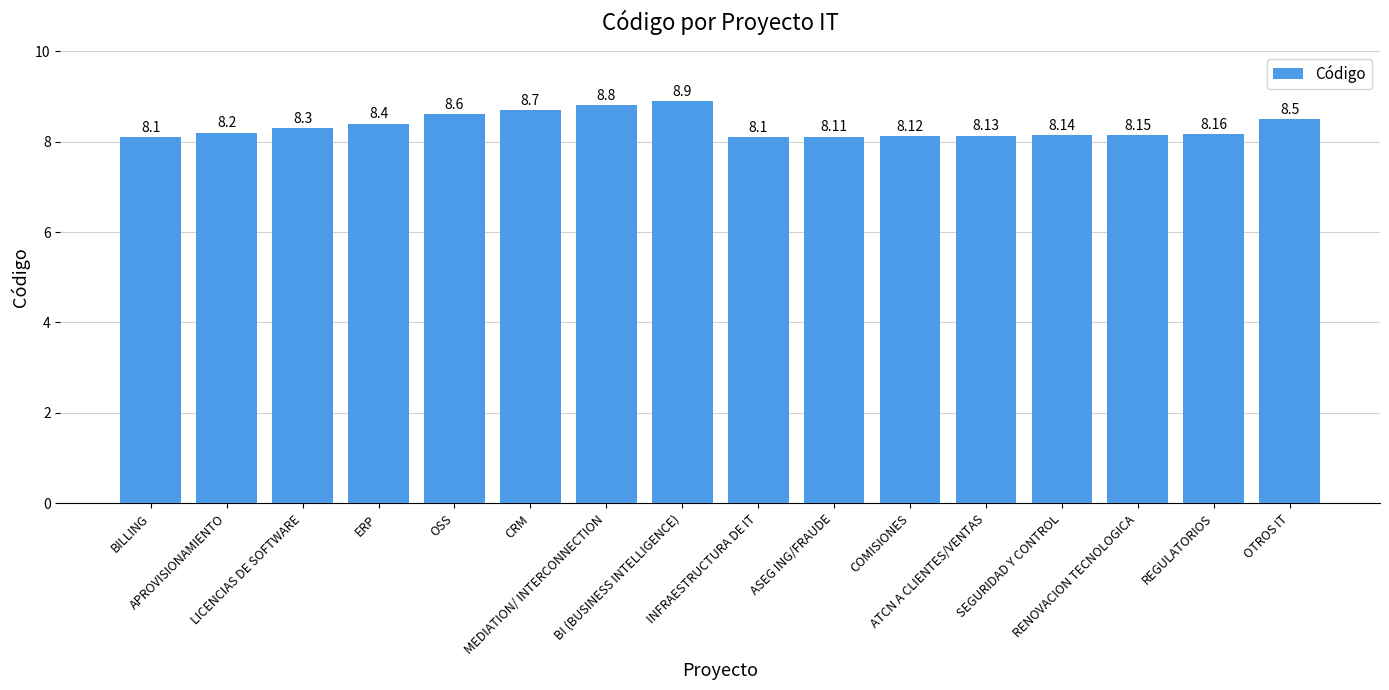

Reading left to right, transcribe all the data shown in this chart.

BILLING=8.1	APROVISIONAMIENTO=8.2	LICENCIAS DE SOFTWARE=8.3	ERP=8.4	OSS=8.6	CRM=8.7	MEDIATION/ INTERCONNECTION=8.8	BI (BUSINESS INTELLIGENCE)=8.9	INFRAESTRUCTURA DE IT=8.1	ASEG ING/FRAUDE=8.1	COMISIONES=8.1	ATCN A CLIENTES/VENTAS=8.1	SEGURIDAD Y CONTROL=8.1	RENOVACION TECNOLOGICA=8.2	REGULATORIOS=8.2	OTROS IT=8.5